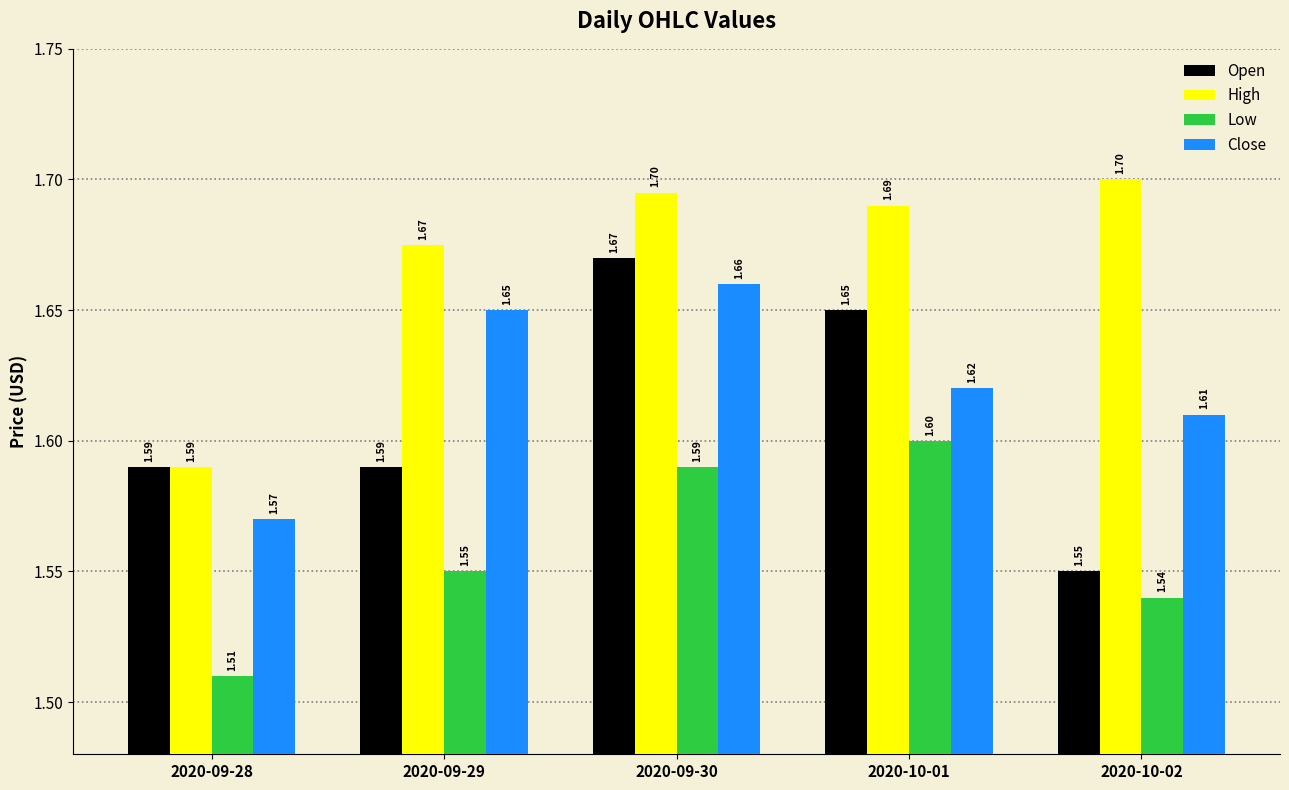

Is the value of Low at 2020-10-02 greater than the value of Open at 2020-09-28?

No